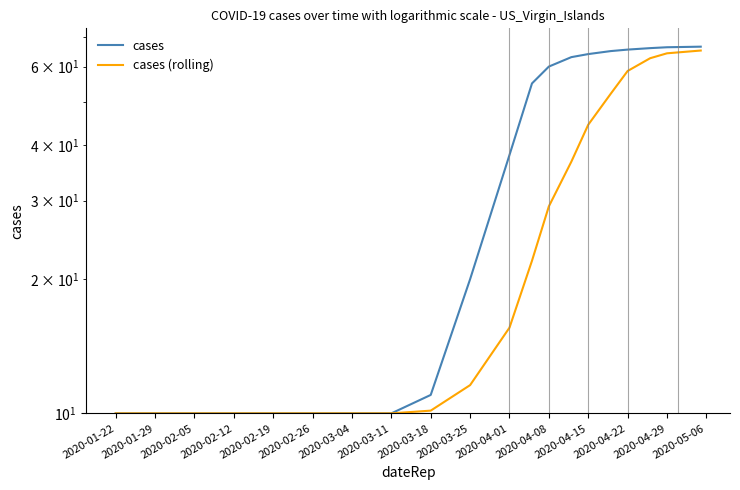

Rank the series at 2020-03-25 from highest to lowest value.

cases, cases (rolling)